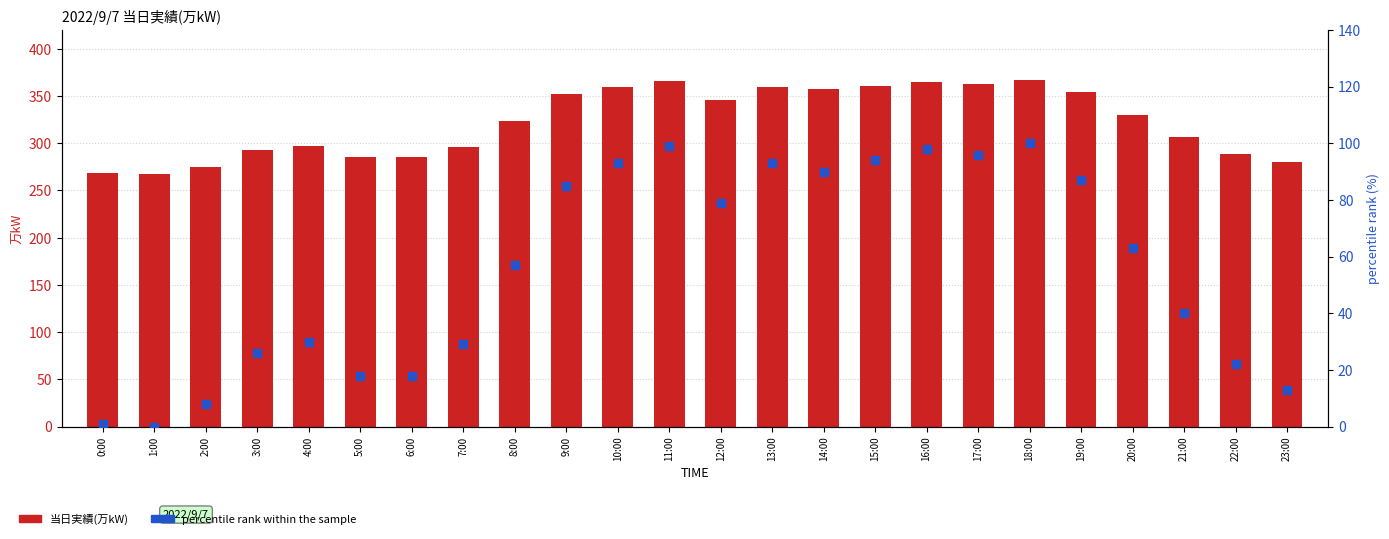

Which series contains the highest Y value?

当日実績(万kW)